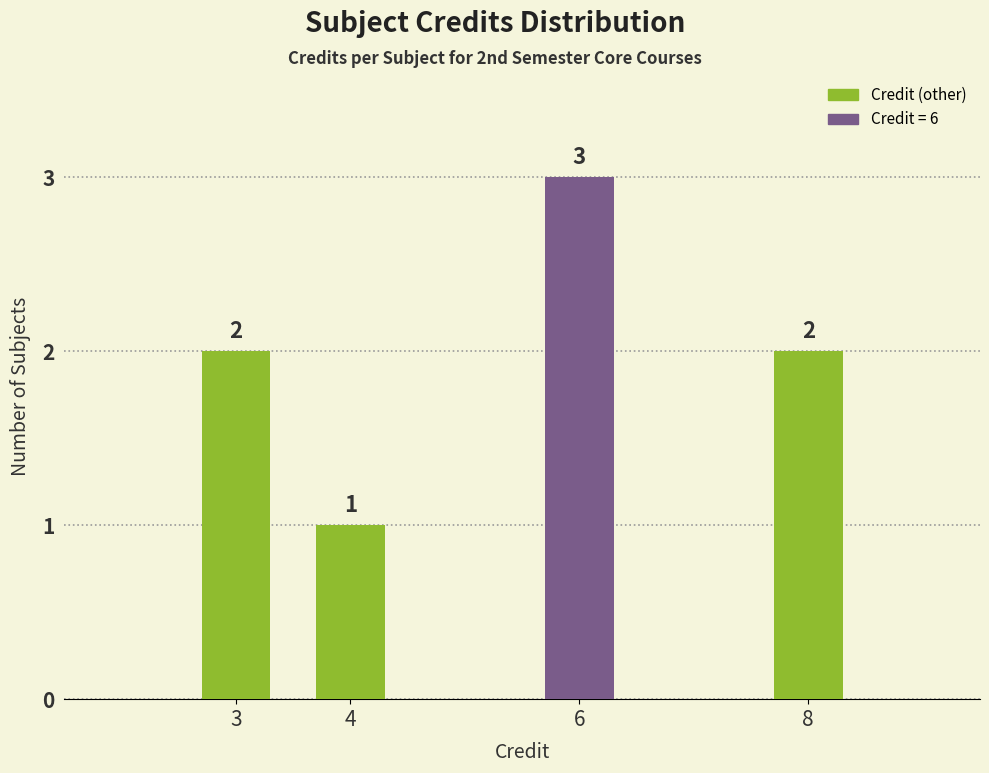

How many values are between 2 and 3?

3